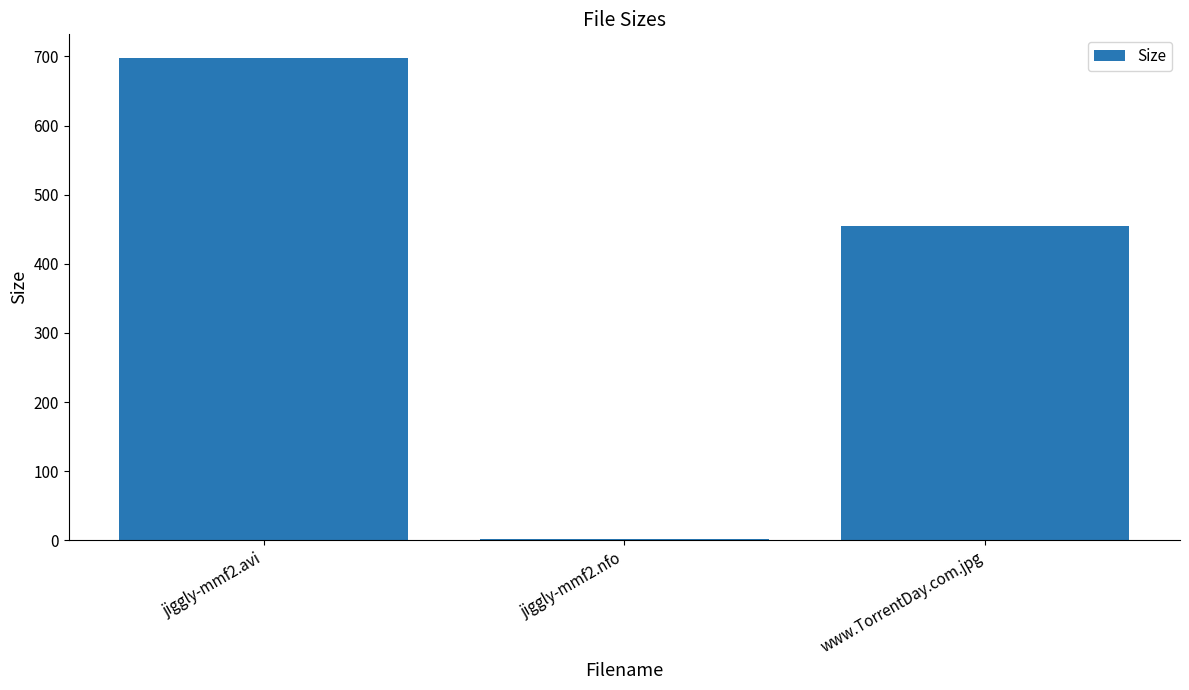

Are the bars horizontal?

No